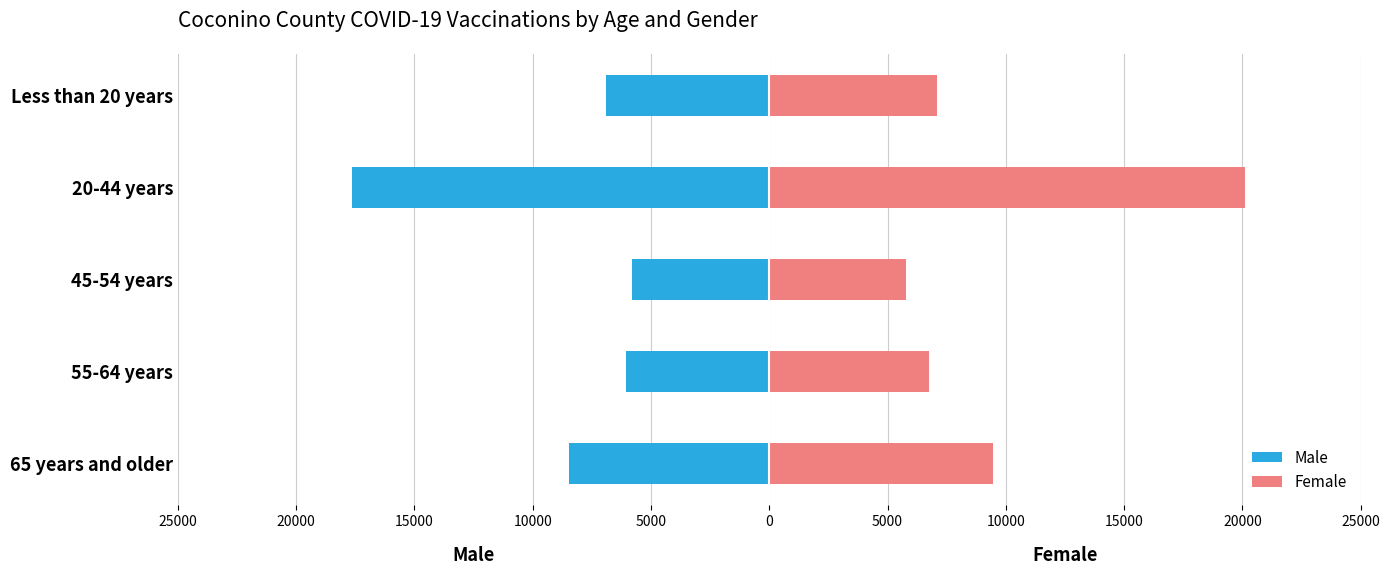

What is the greatest value displayed?

20096